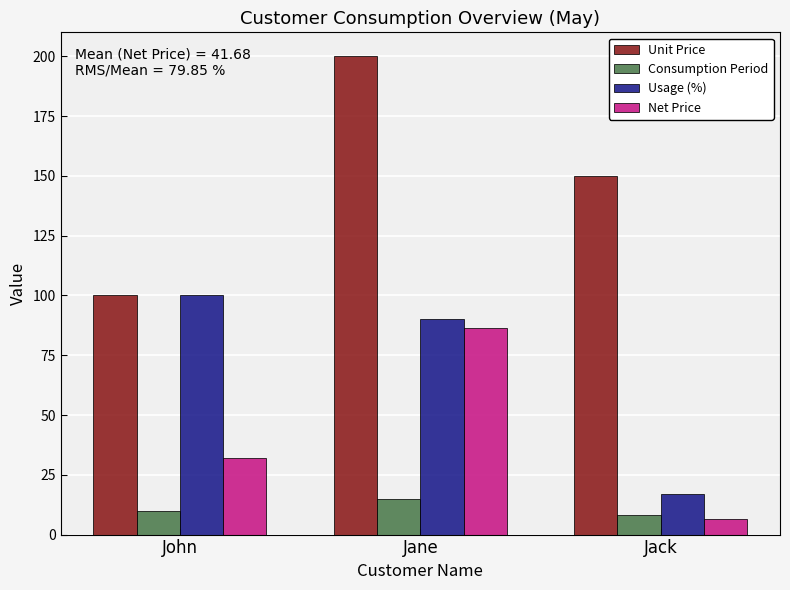

What is the label of the 1st bar from the right?

Jack